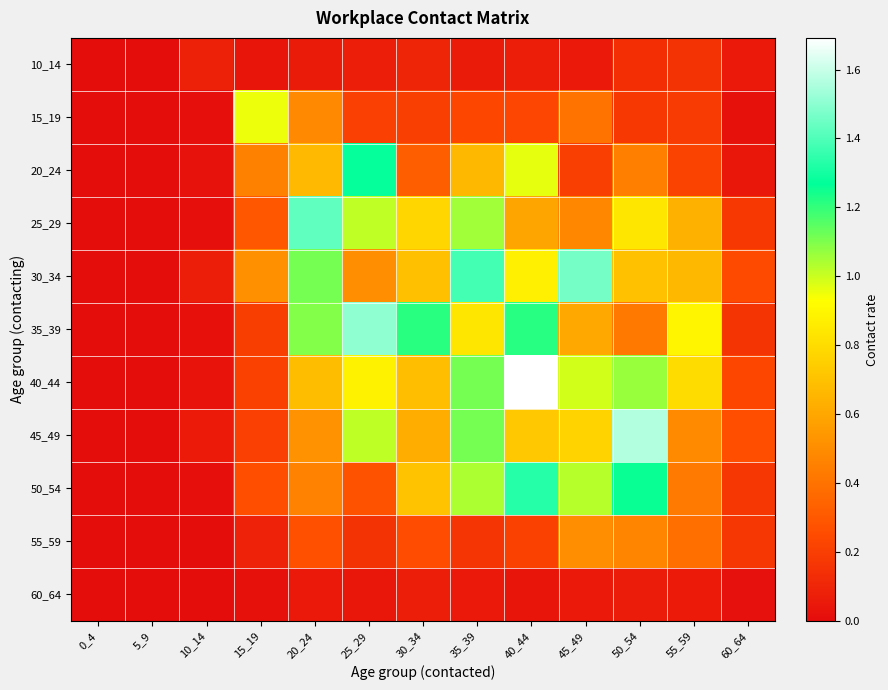

Between 5_9 and 30_34, which series saw the biggest shift?

35_39